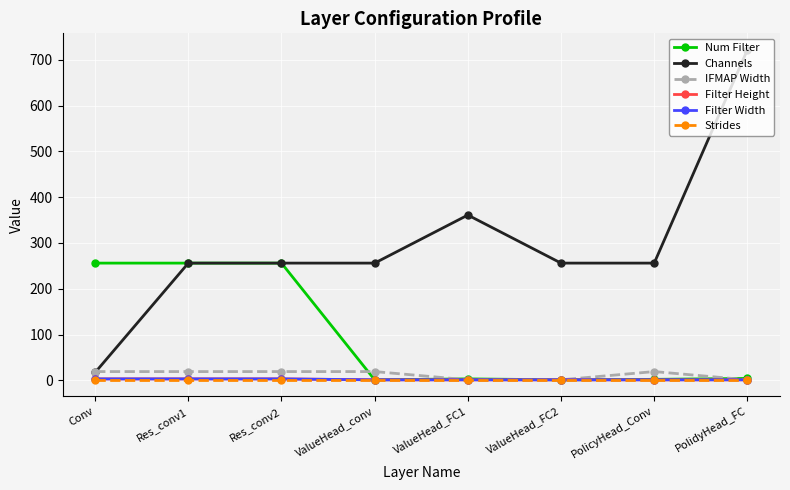

Does the chart have visible grid lines?

Yes